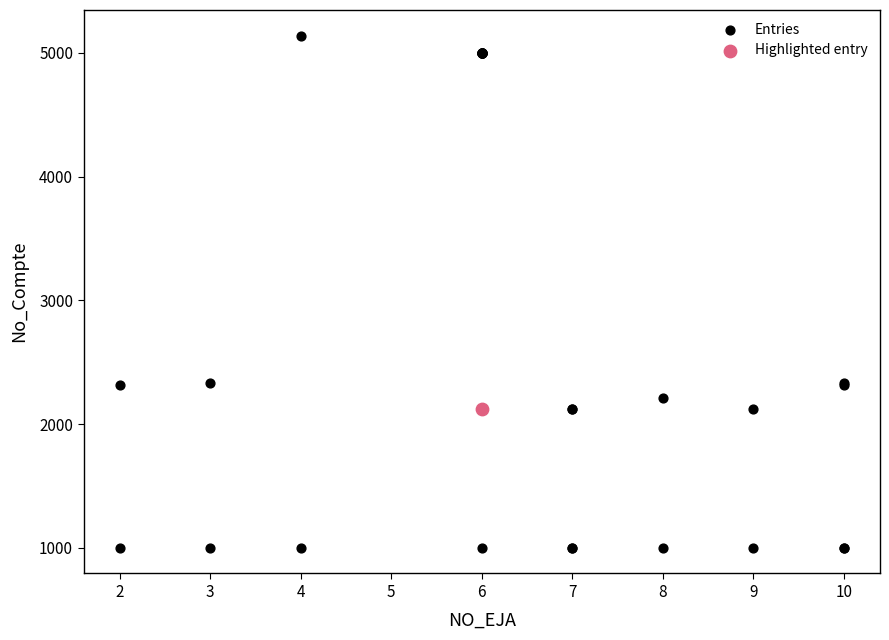

What are all the series names shown in the legend?

Entries, Highlighted entry